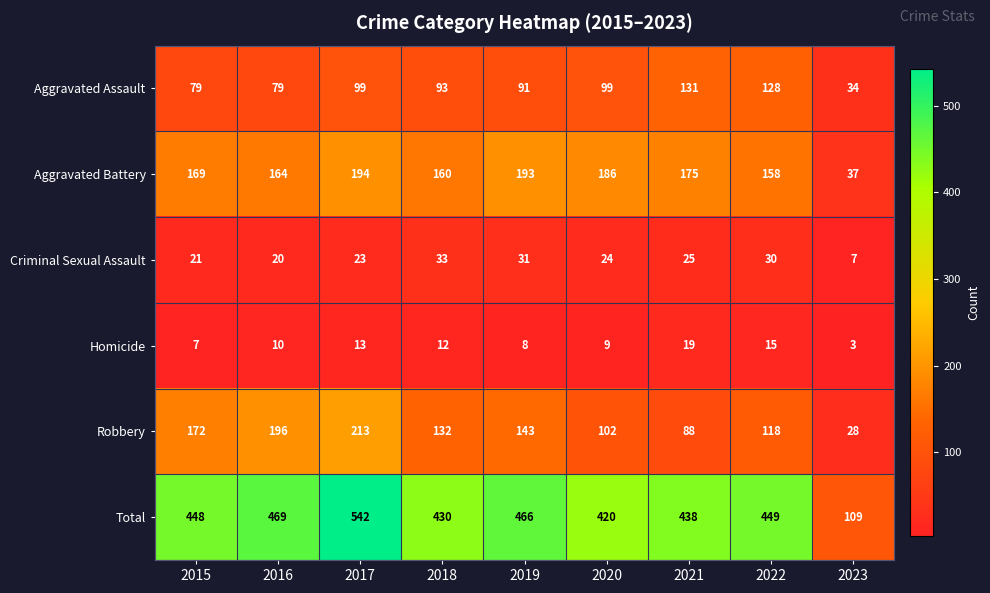

How many categories are shown in the chart?

9